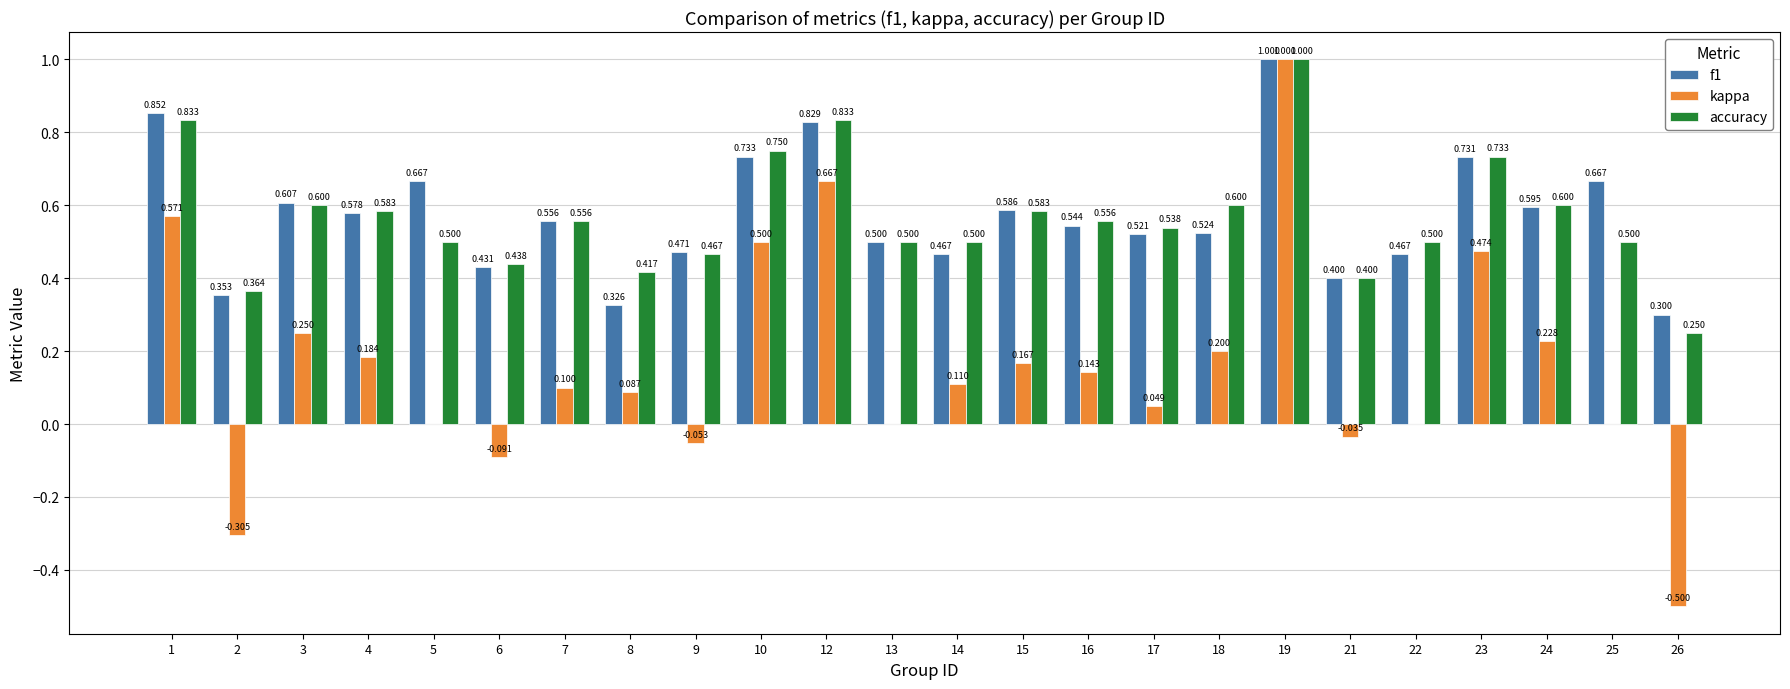

The value of kappa at 25 is 0.0. True or false?

True